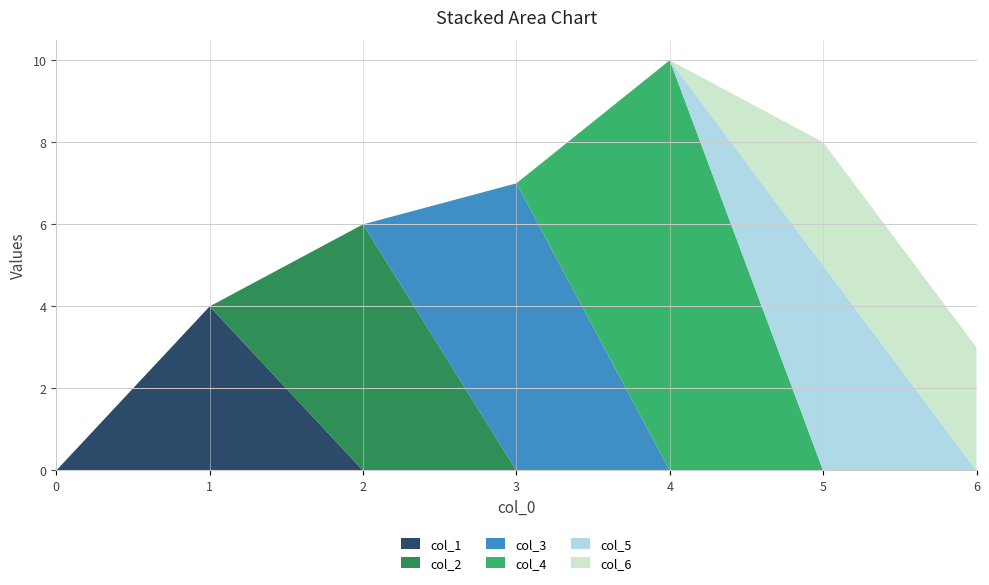

Reading left to right, list all the values displayed in this chart.

col_1: 0=0	1=4	2=0	3=0	4=0	5=0	6=0
col_2: 0=0	1=0	2=6	3=0	4=0	5=0	6=0
col_3: 0=0	1=0	2=0	3=7	4=0	5=0	6=0
col_4: 0=0	1=0	2=0	3=0	4=10	5=0	6=0
col_5: 0=0	1=0	2=0	3=0	4=0	5=5	6=0
col_6: 0=0	1=0	2=0	3=0	4=0	5=3	6=3